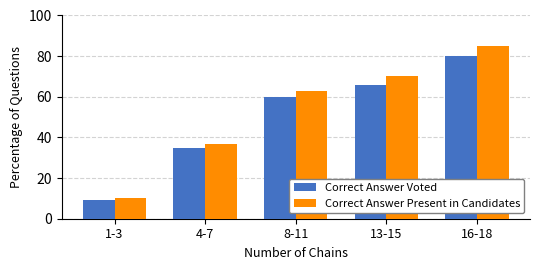

Is the value of Correct Answer Voted at 8-11 greater than the value of Correct Answer Present in Candidates at 8-11?

No